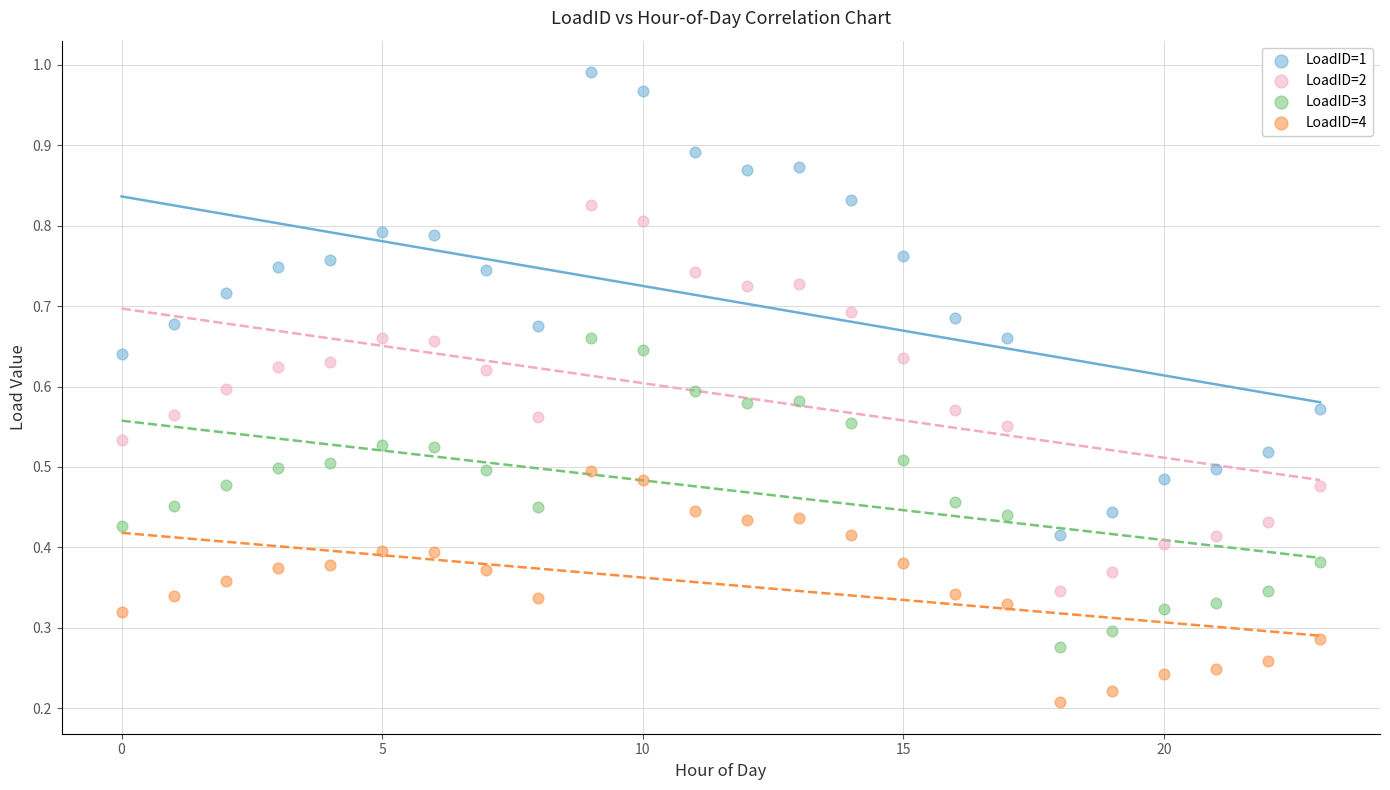

Which series reaches the maximum Y coordinate?

LoadID=1